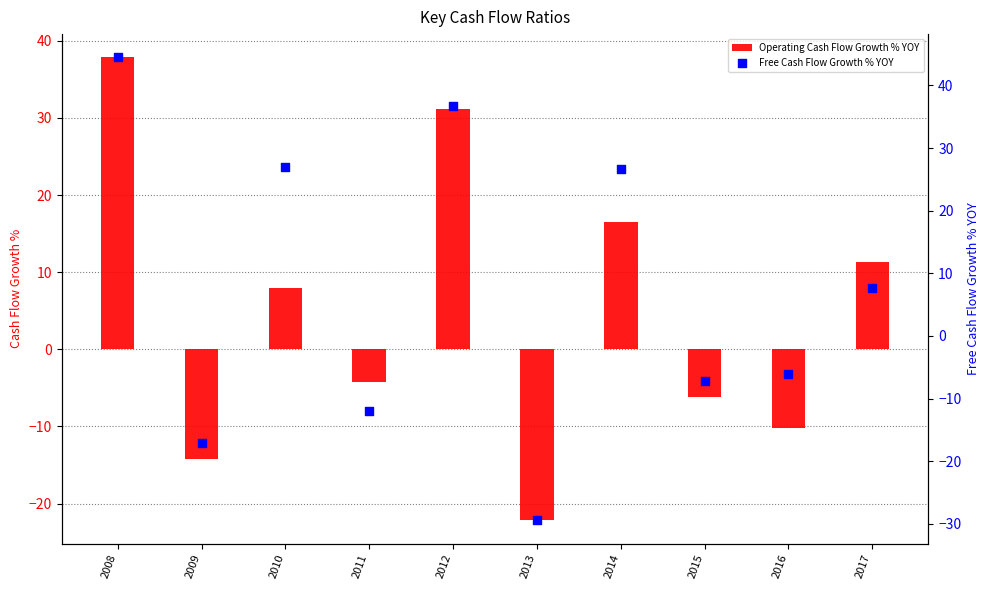

At how many categories does at least one series exceed 30?

2